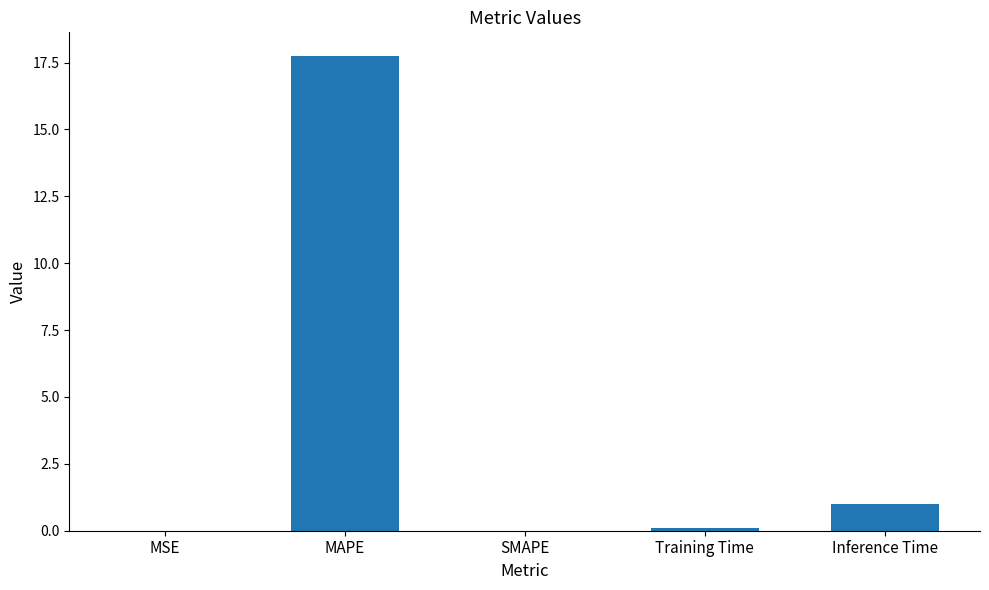

Count the number of categories in the chart.

5